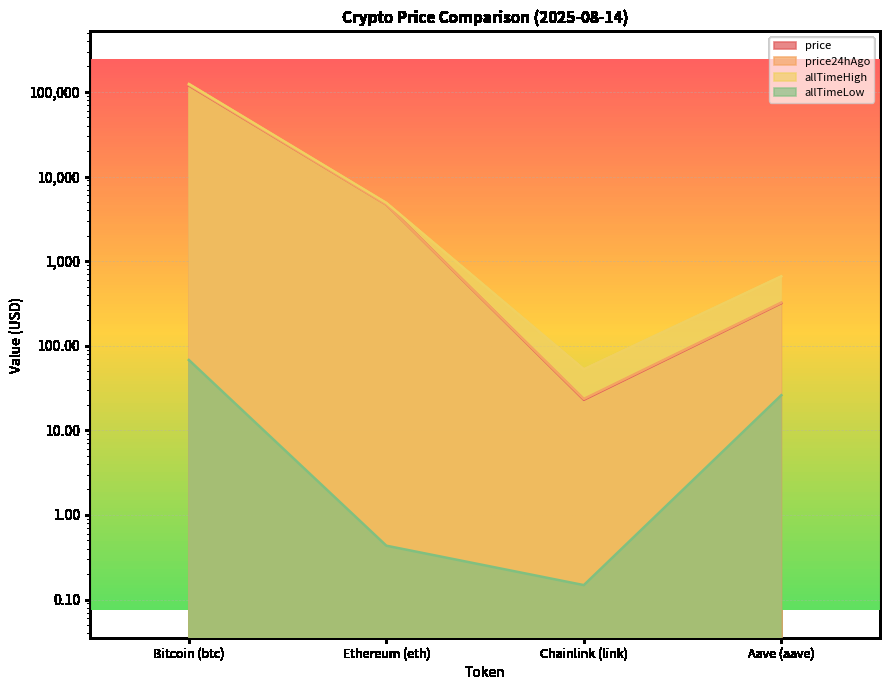

Count the number of categories in the chart.

4